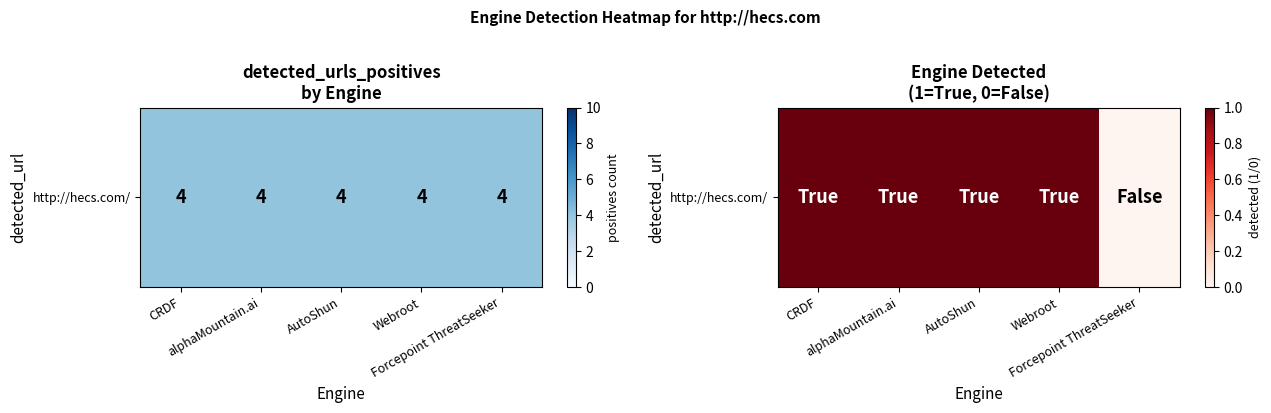

Reading left to right, transcribe all the data shown in this chart.

1	1	1	1	0